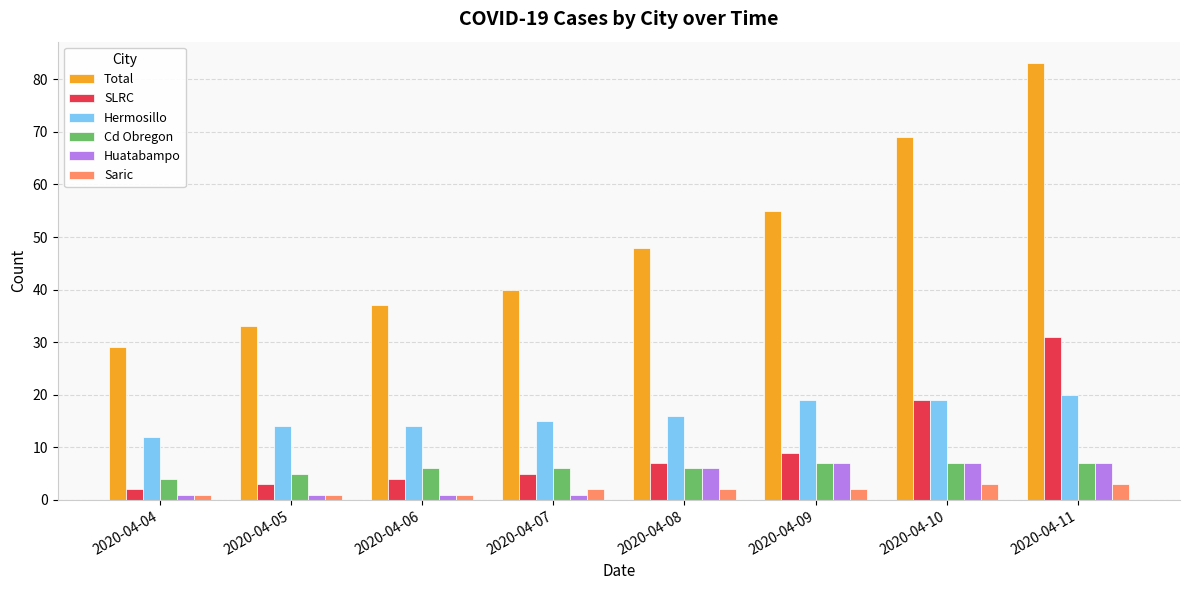

Which series has the largest total across all categories?

Total